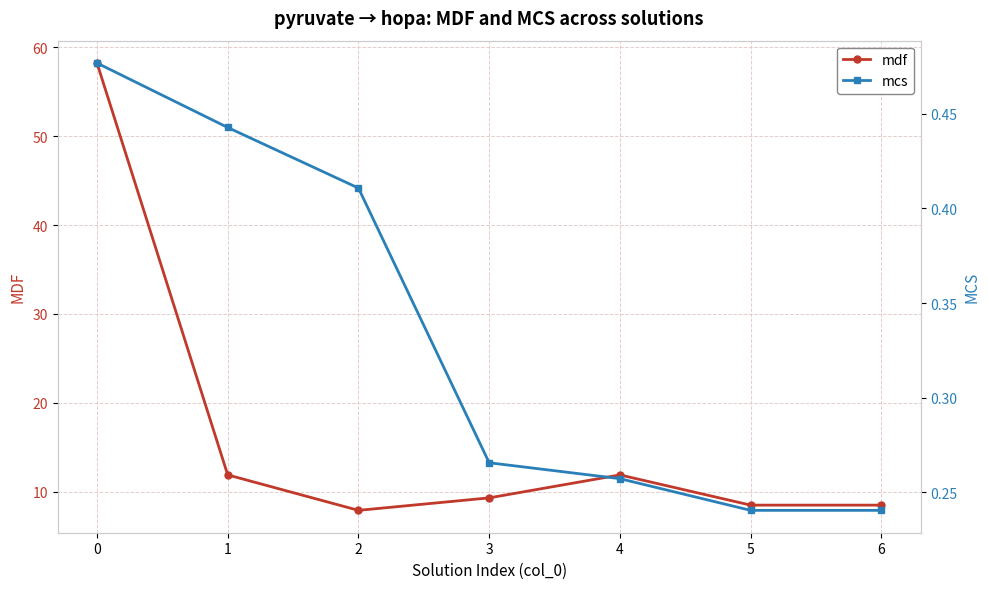

The value of mcs at 1 is 0.4. True or false?

True